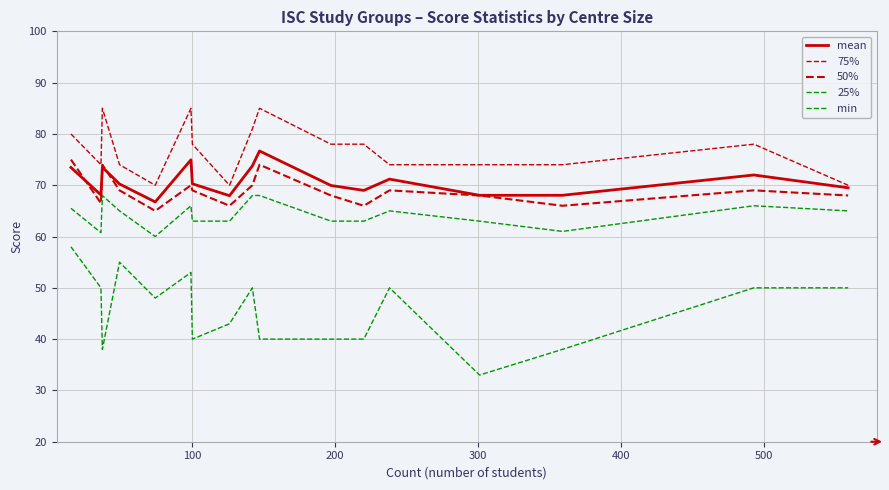

True or false: mean has more than 0 points higher than both neighbors.

True